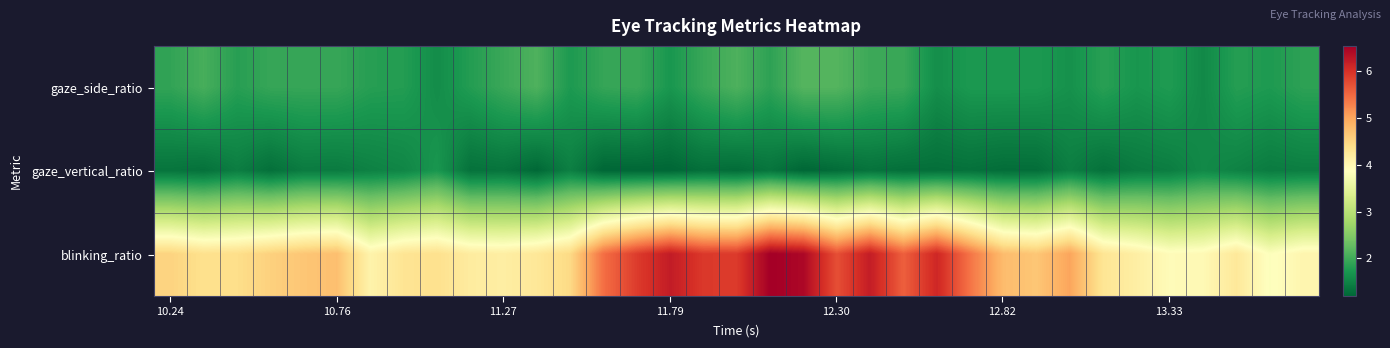

Reading left to right, extract all data points from this chart.

gaze_side_ratio: 1.9	2.1	1.8	1.9	1.9	1.9	1.8	1.8	1.6	1.8	2.0	2.1	1.8	1.9	2.0	1.7	2.0	2.1	1.9	2.2	2.1	2.0	2.0	1.6	1.8	1.8	1.8	1.7	1.8	1.7	1.8	1.6	1.8	1.8	1.9
gaze_vertical_ratio: 1.3	1.3	1.4	1.3	1.4	1.4	1.5	1.5	1.7	1.3	1.3	1.2	1.5	1.2	1.2	1.2	1.3	1.3	1.3	1.2	1.3	1.3	1.3	1.3	1.3	1.3	1.3	1.5	1.3	1.4	1.4	1.6	1.5	1.4	1.5
blinking_ratio: 4.5	4.4	4.4	4.6	4.7	4.7	4.1	4.3	4.4	4.2	4.2	4.3	4.5	5.5	5.9	6.2	5.9	5.9	6.5	6.4	5.7	6.2	5.6	6.1	5.4	4.8	4.7	5.0	4.3	4.1	3.9	4.0	4.2	3.8	4.0